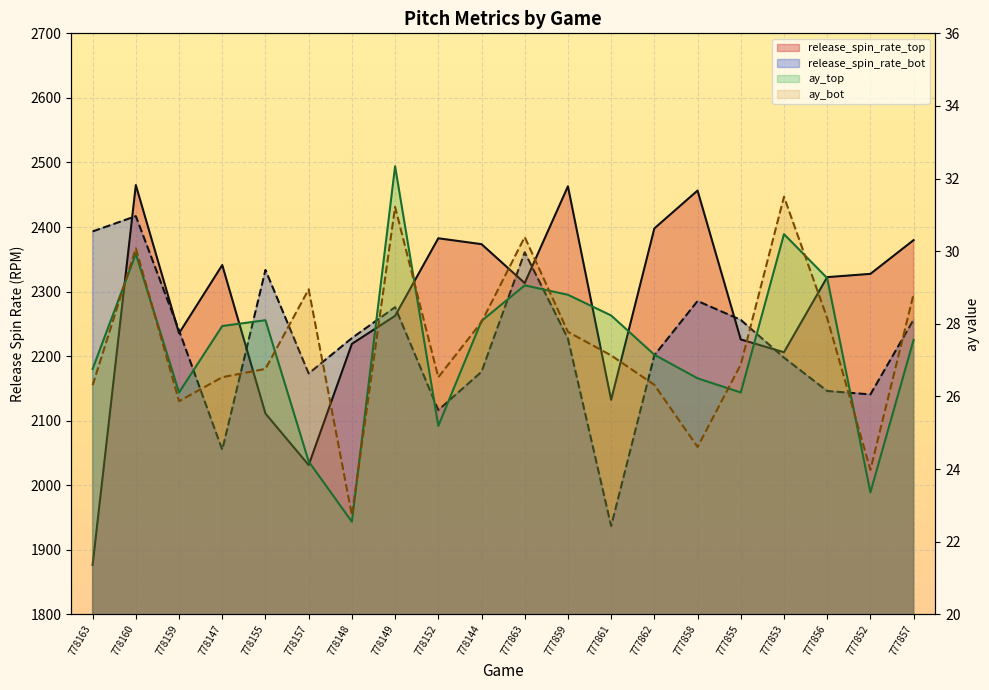

Which series changed the most between 778149 and 778144?

release_spin_rate_top